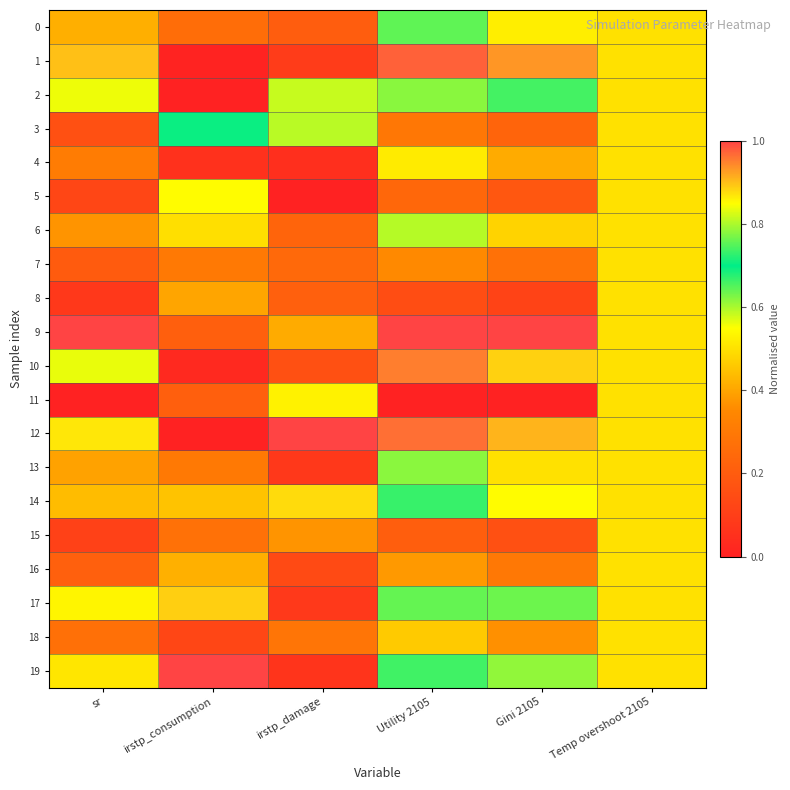

Reading left to right, extract all data points from this chart.

0: sr=0.4	irstp_consumption=0.3	irstp_damage=0.2	Utility 2105=0.6	Gini 2105=0.5	Temp overshoot 2105=0.5
1: sr=0.9	irstp_consumption=0.0	irstp_damage=0.1	Utility 2105=1.0	Gini 2105=0.9	Temp overshoot 2105=0.5
2: sr=0.6	irstp_consumption=0.0	irstp_damage=0.6	Utility 2105=0.8	Gini 2105=0.7	Temp overshoot 2105=0.5
3: sr=0.2	irstp_consumption=0.7	irstp_damage=0.6	Utility 2105=0.3	Gini 2105=0.2	Temp overshoot 2105=0.5
4: sr=0.3	irstp_consumption=0.1	irstp_damage=0.0	Utility 2105=0.5	Gini 2105=0.4	Temp overshoot 2105=0.5
5: sr=0.1	irstp_consumption=0.5	irstp_damage=0.0	Utility 2105=0.2	Gini 2105=0.2	Temp overshoot 2105=0.5
6: sr=0.4	irstp_consumption=0.5	irstp_damage=0.2	Utility 2105=0.6	Gini 2105=0.5	Temp overshoot 2105=0.5
7: sr=0.2	irstp_consumption=0.3	irstp_damage=0.2	Utility 2105=0.4	Gini 2105=0.3	Temp overshoot 2105=0.5
8: sr=0.1	irstp_consumption=0.4	irstp_damage=0.2	Utility 2105=0.1	Gini 2105=0.1	Temp overshoot 2105=0.5
9: sr=1.0	irstp_consumption=0.2	irstp_damage=0.4	Utility 2105=1.0	Gini 2105=1.0	Temp overshoot 2105=0.5
10: sr=0.8	irstp_consumption=0.0	irstp_damage=0.2	Utility 2105=1.0	Gini 2105=0.9	Temp overshoot 2105=0.5
11: sr=0.0	irstp_consumption=0.2	irstp_damage=0.5	Utility 2105=0.0	Gini 2105=0.0	Temp overshoot 2105=0.5
12: sr=0.9	irstp_consumption=0.0	irstp_damage=1.0	Utility 2105=1.0	Gini 2105=0.9	Temp overshoot 2105=0.5
13: sr=0.4	irstp_consumption=0.3	irstp_damage=0.1	Utility 2105=0.6	Gini 2105=0.5	Temp overshoot 2105=0.5
14: sr=0.4	irstp_consumption=0.4	irstp_damage=0.9	Utility 2105=0.7	Gini 2105=0.5	Temp overshoot 2105=0.5
15: sr=0.1	irstp_consumption=0.3	irstp_damage=0.4	Utility 2105=0.2	Gini 2105=0.2	Temp overshoot 2105=0.5
16: sr=0.2	irstp_consumption=0.4	irstp_damage=0.1	Utility 2105=0.4	Gini 2105=0.3	Temp overshoot 2105=0.5
17: sr=0.5	irstp_consumption=0.9	irstp_damage=0.1	Utility 2105=0.8	Gini 2105=0.6	Temp overshoot 2105=0.5
18: sr=0.3	irstp_consumption=0.1	irstp_damage=0.3	Utility 2105=0.5	Gini 2105=0.4	Temp overshoot 2105=0.5
19: sr=0.5	irstp_consumption=1.0	irstp_damage=0.1	Utility 2105=0.7	Gini 2105=0.6	Temp overshoot 2105=0.5